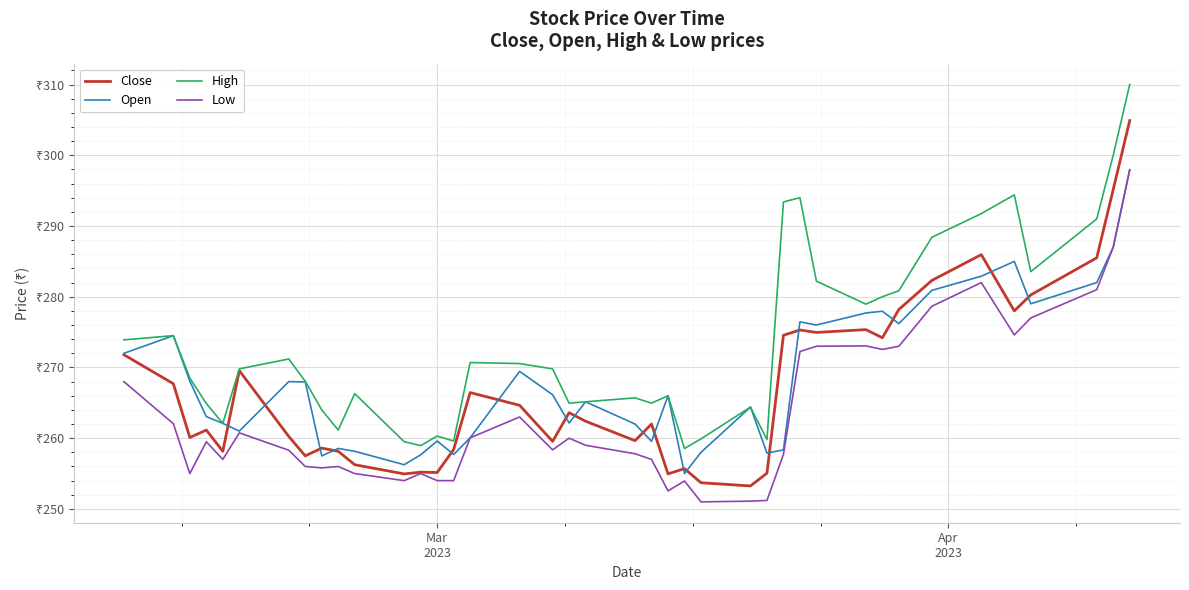

What is the value of the Close point at the 11th from the left?

256.2